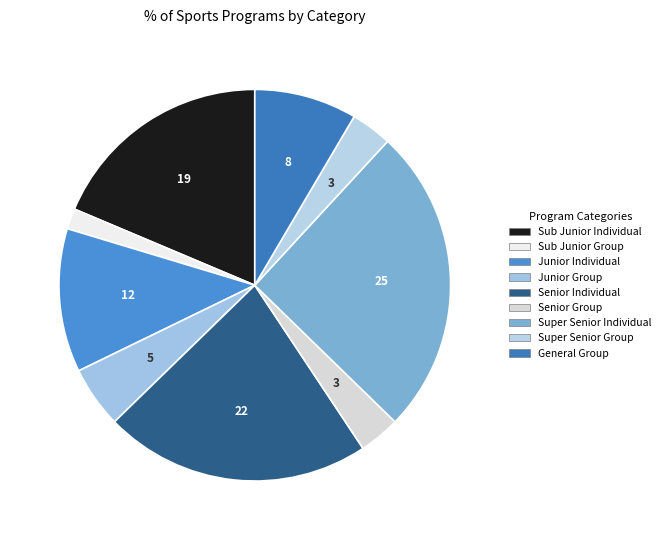

True or false: Sub Junior Individual accounts for 25% of the total.

False